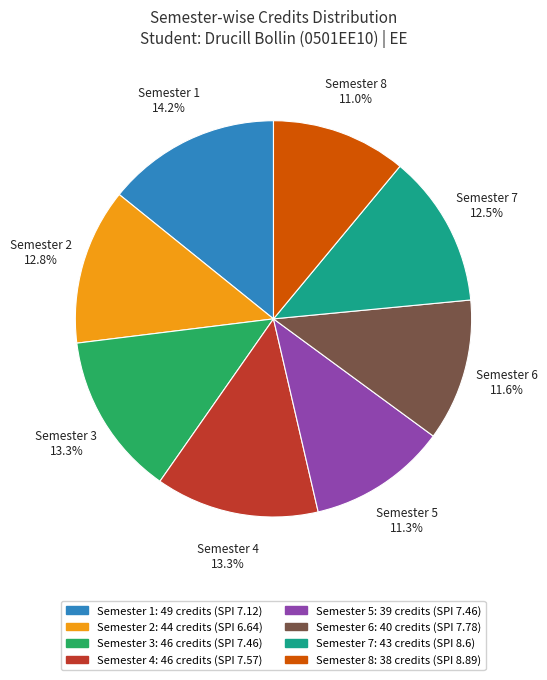

What percentage is NOT represented by Semester 2?

87.2%